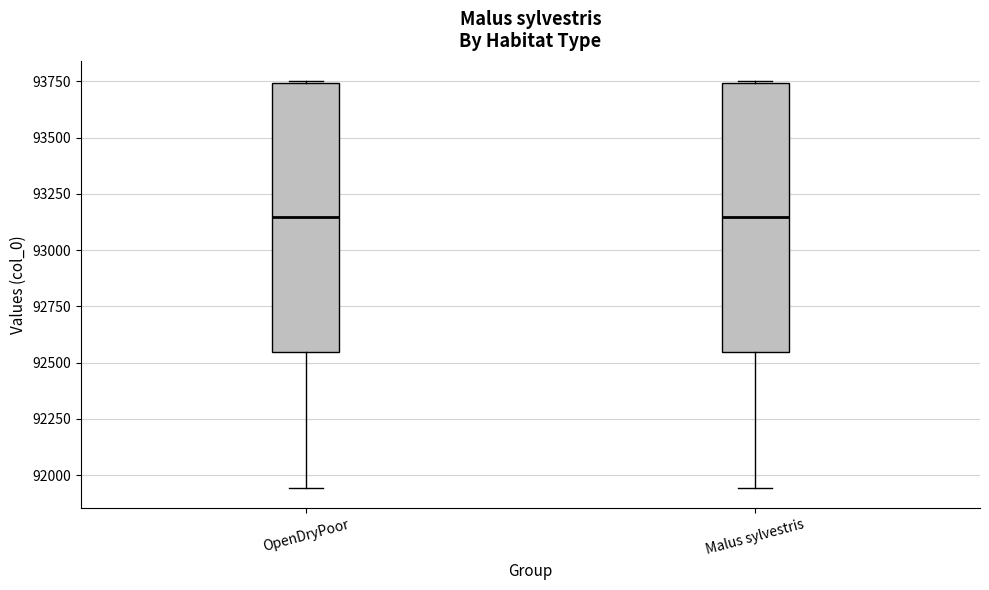

Where does the median line of the box for Malus sylvestris sit on the y-axis? The values are not printed on the chart, so give them approximately, as read against the axis.

93150